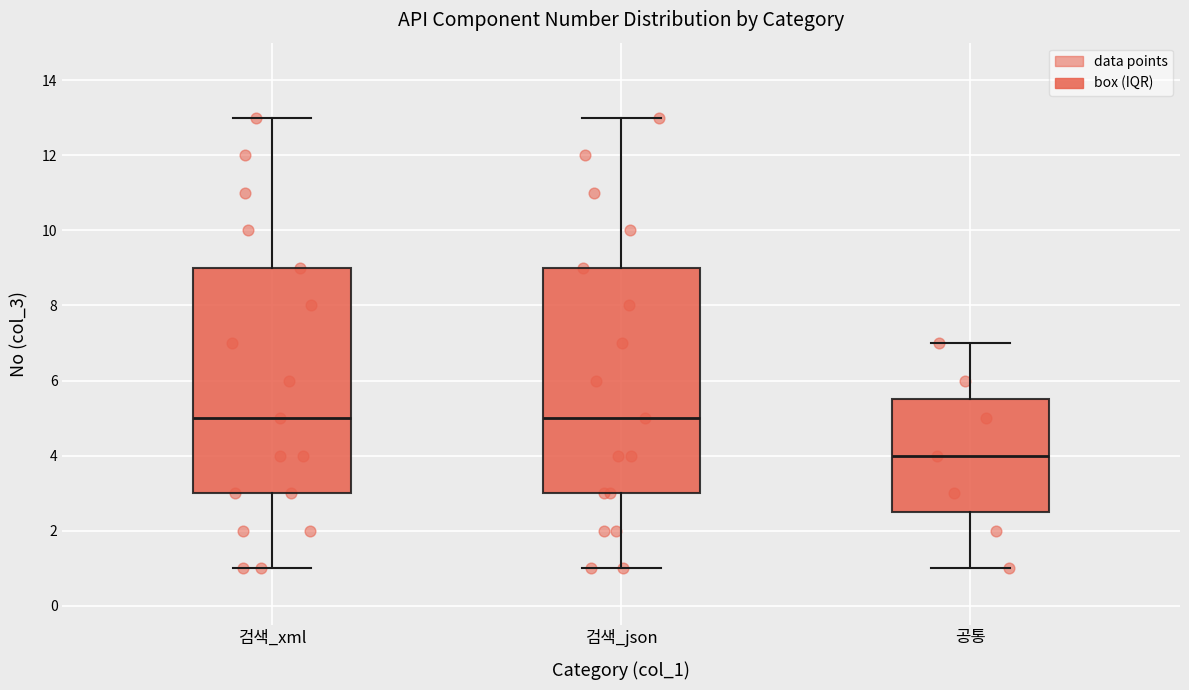

Which box's median line is the lowest?

공통